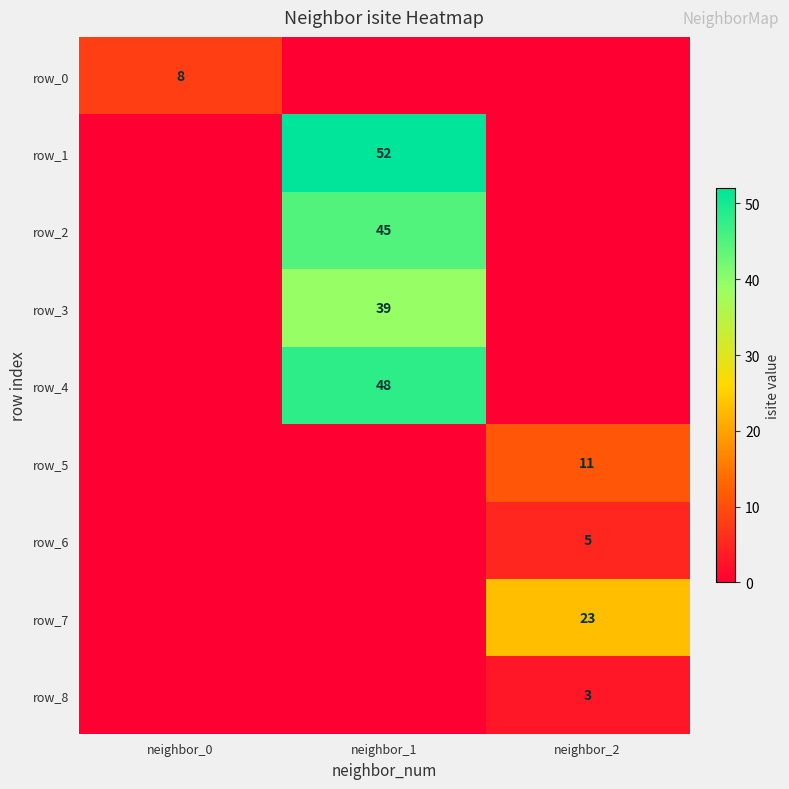

Between neighbor_0 and neighbor_1, which series saw the biggest shift?

row_1